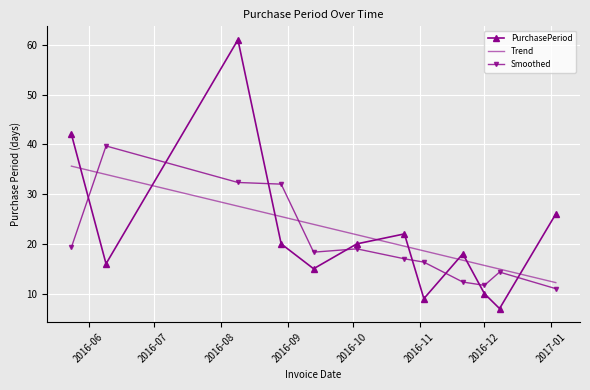

What is the difference between the maximum and minimum values in the Smoothed series?

28.7